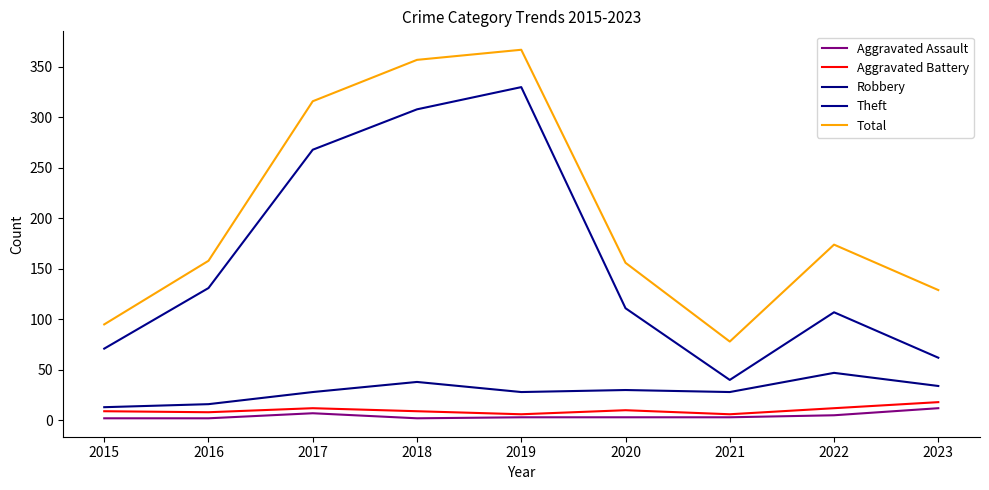

What is the smallest value displayed?

2